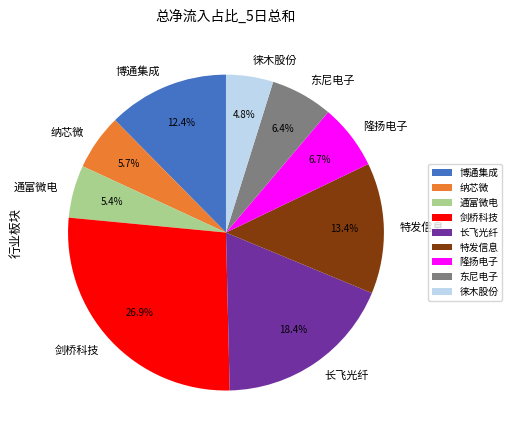

Do 徕木股份 and 博通集成 together represent more than half of the pie?

No